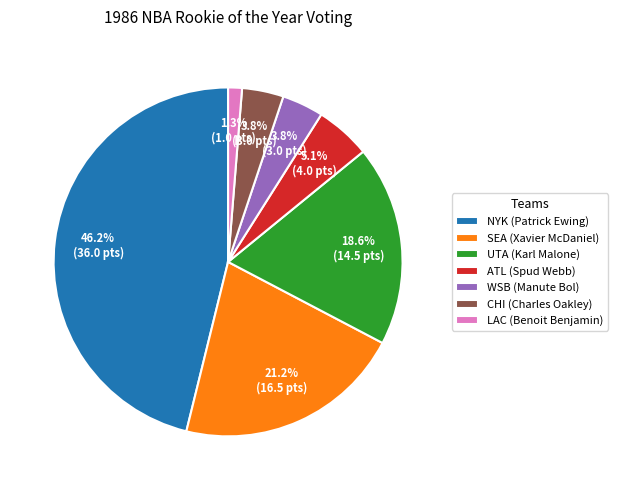

Which has a higher value, NYK (Patrick Ewing) or LAC (Benoit Benjamin)?

NYK (Patrick Ewing)